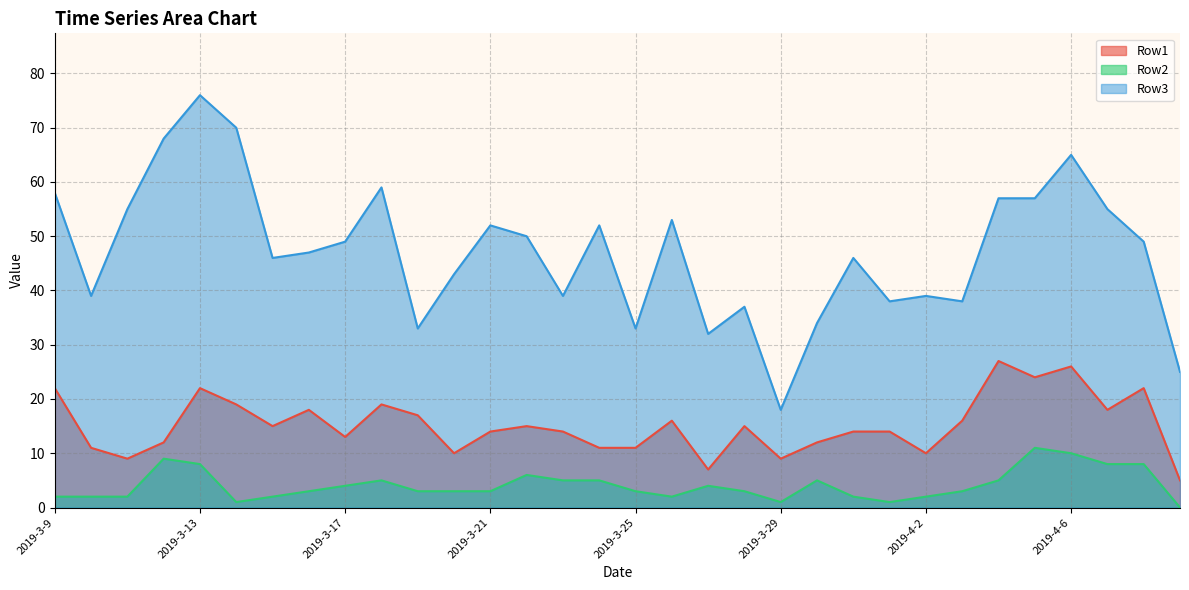

Is it true that Row2 equals 3 at 2019-3-26?

False